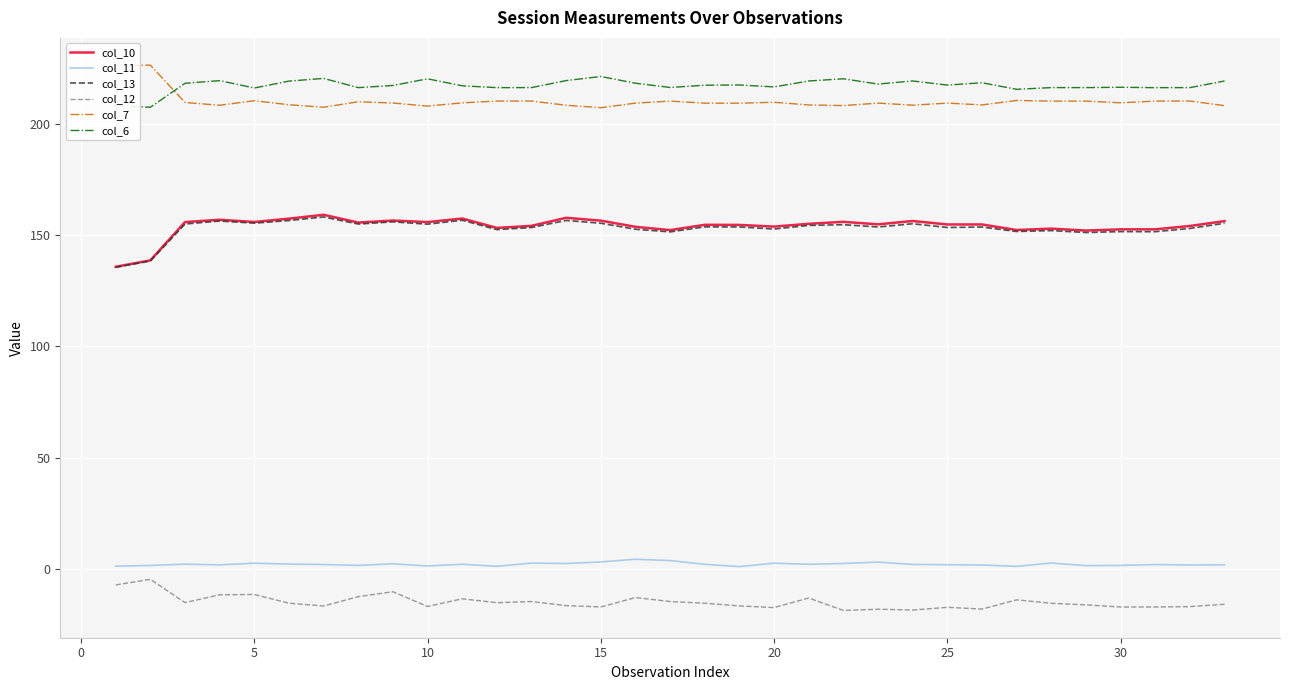

True or false: col_6 and col_10 intersect in this chart.

False